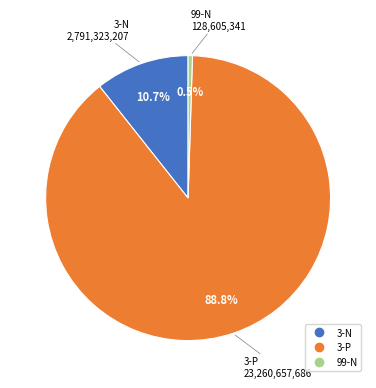

To the nearest percent, what is the combined percentage of 99-N and 3-P?

89%